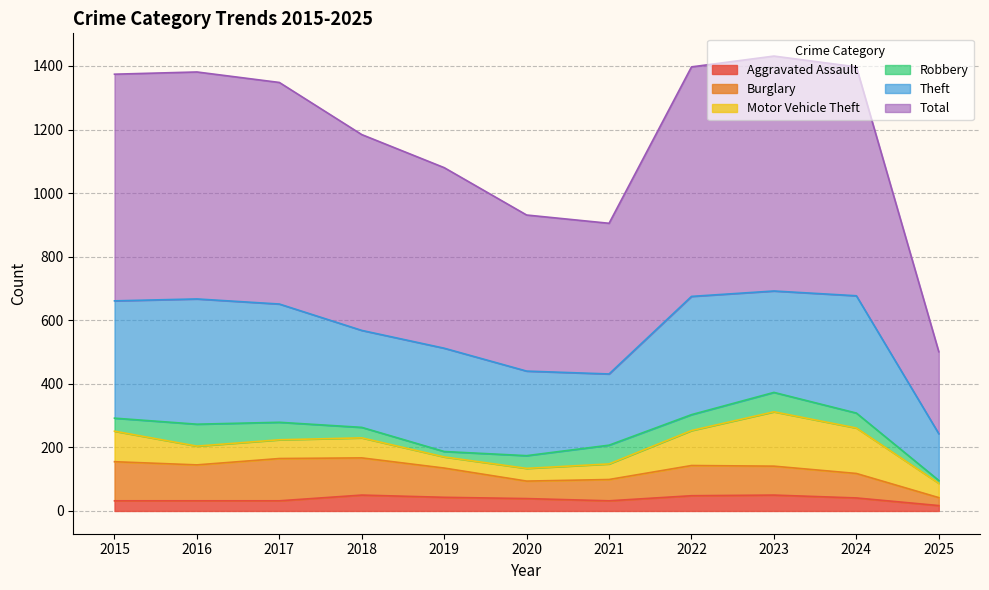

True or false: Motor Vehicle Theft has a value of 97 at 2024.

False